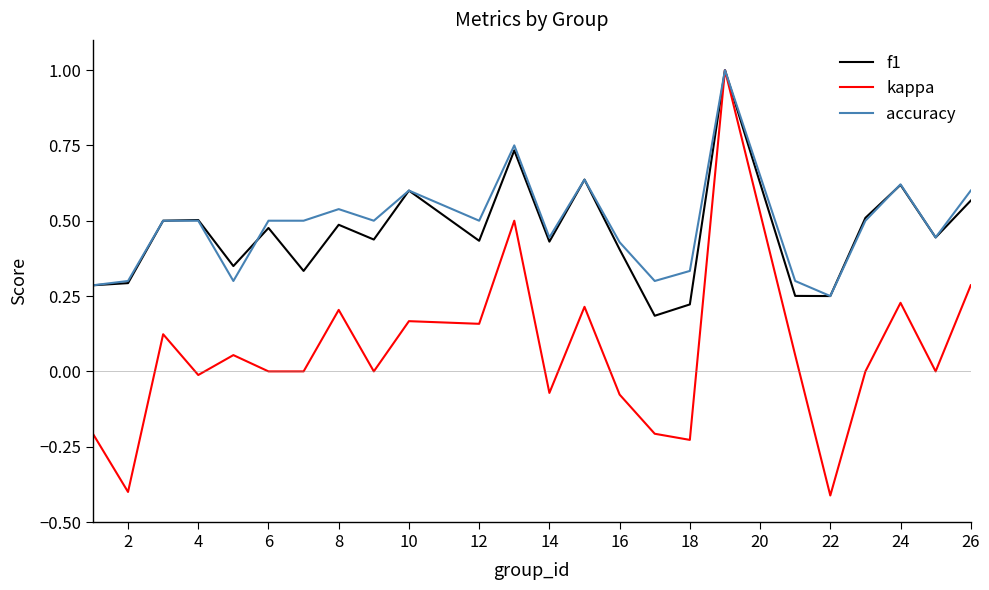

What is the greatest value displayed?

1.0